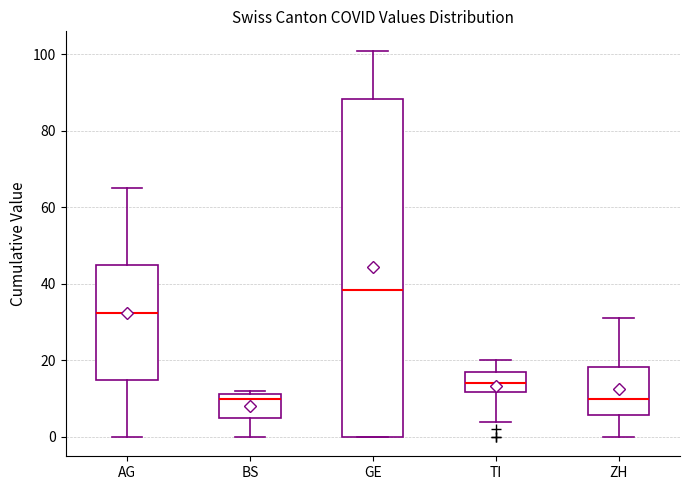

Where does the median line of the box for TI sit on the y-axis? The values are not printed on the chart, so give them approximately, as read against the axis.

14